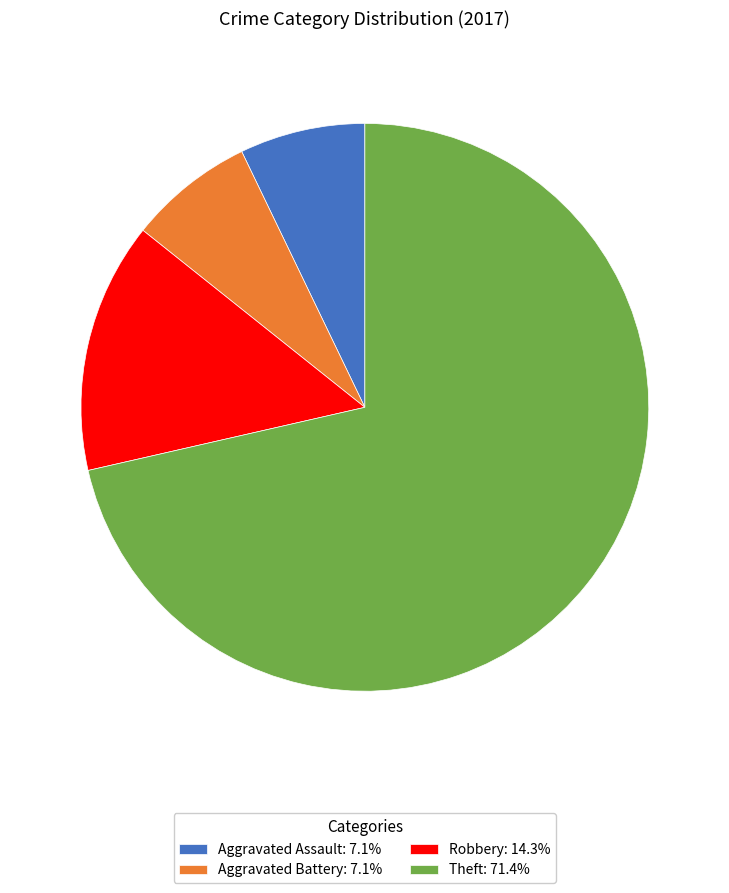

True or false: Robbery accounts for 25% of the total.

False